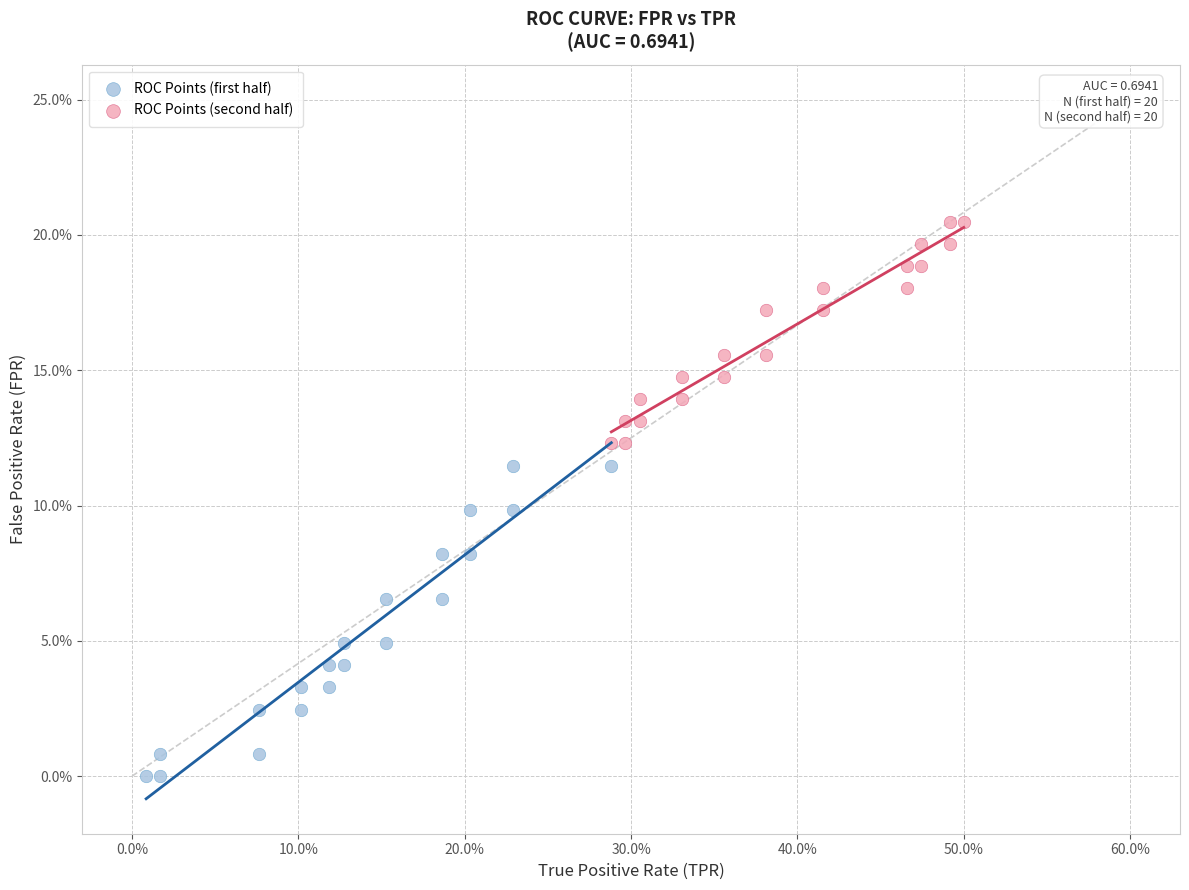

What are all the series names shown in the legend?

ROC Points (first half), ROC Points (second half)